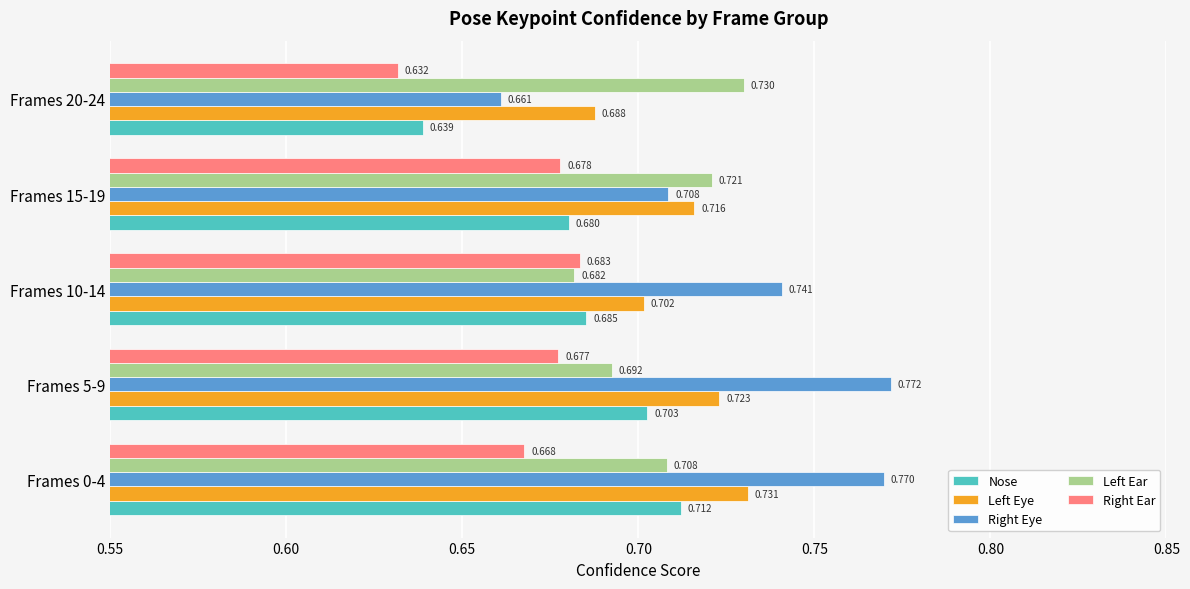

How many Right Eye values are between 0 and 1?

5